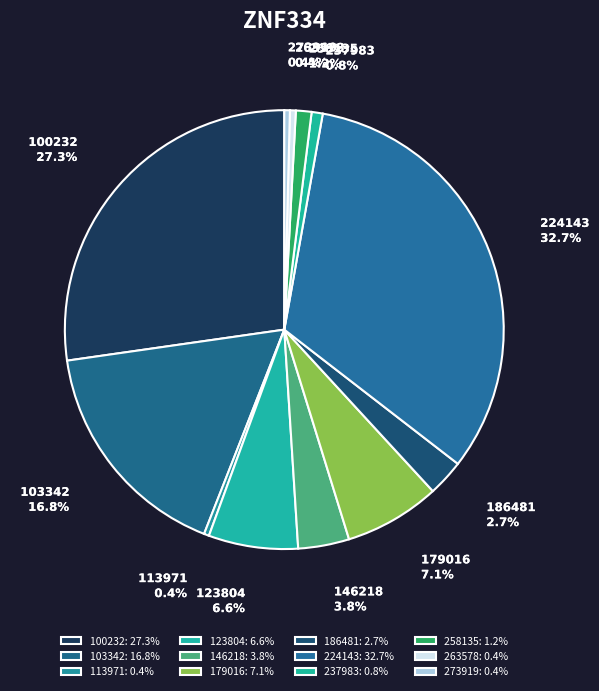

Approximately how many times larger is the value at 179016 compared to 103342?

0.4